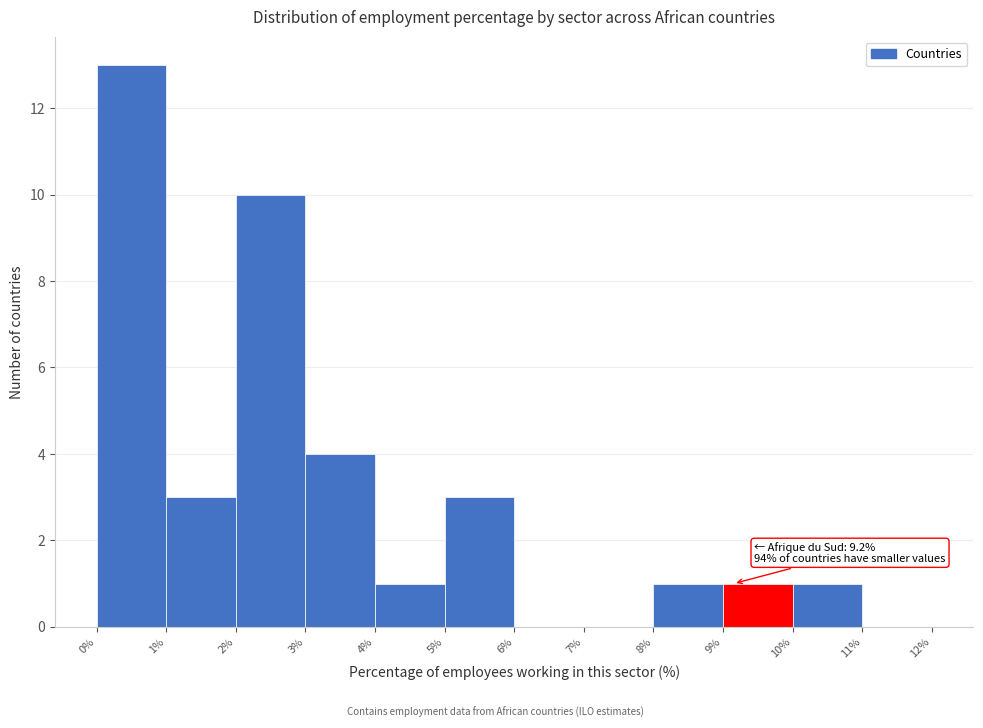

Over which range of the x-axis is the bar tallest?

0% to 1%